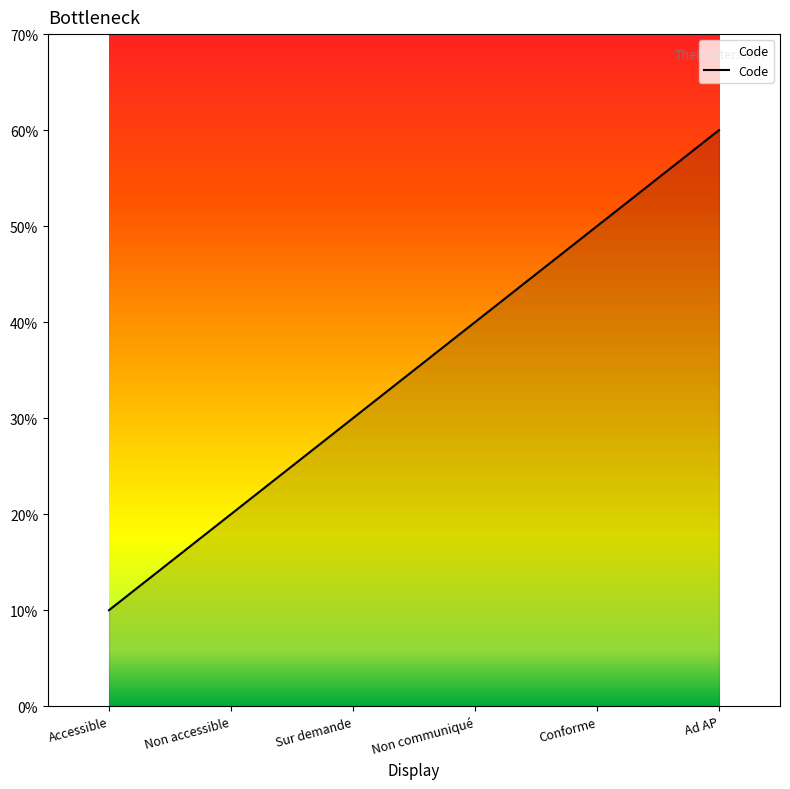

What is the value of the 5th point from the left?

5